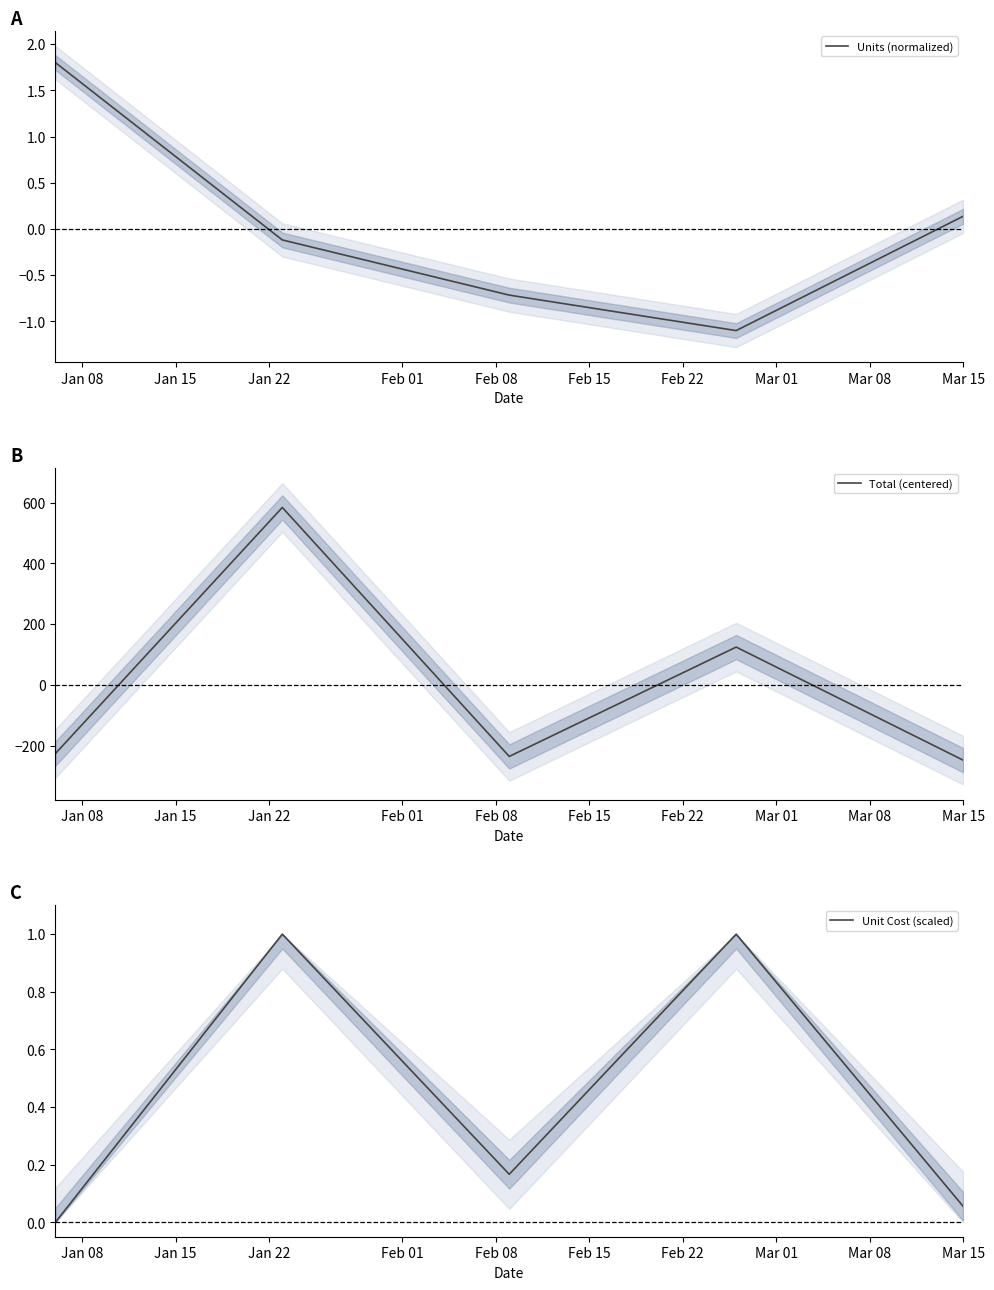

What is the label of the 5th point from the right?

Jan 08